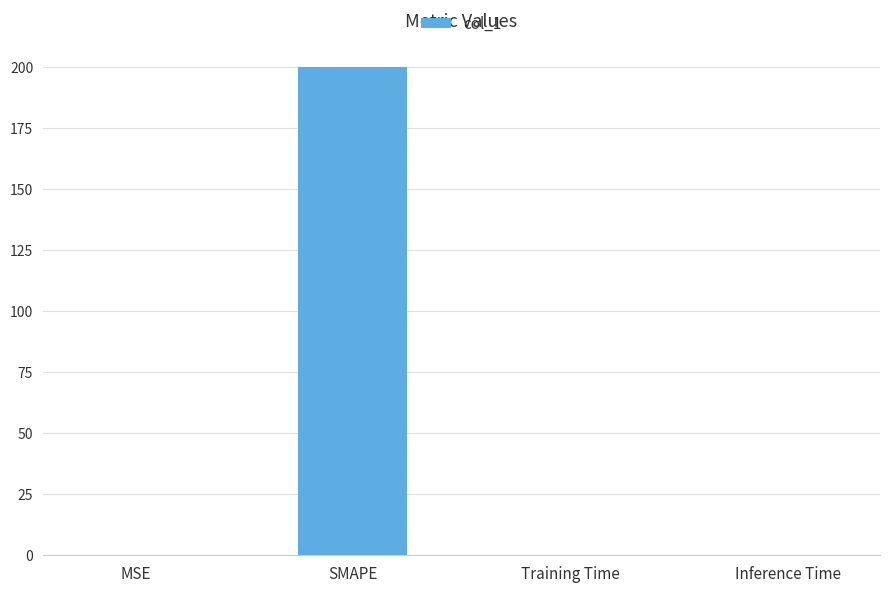

What is the sum of all values?

200.2